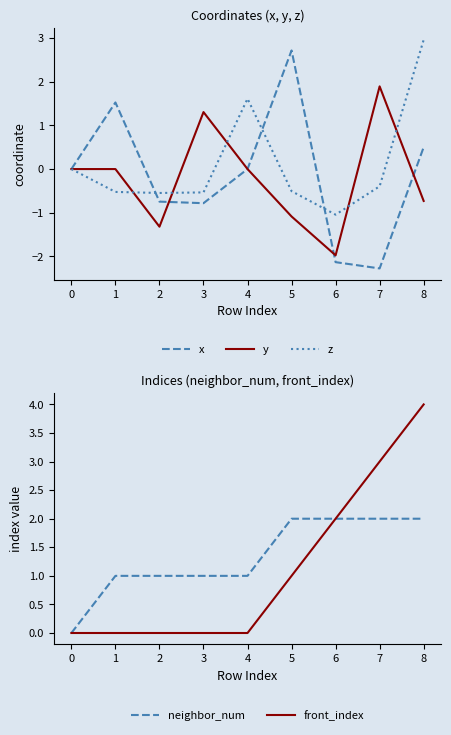

In y, how many points are higher than both neighbors (excluding endpoints)?

2